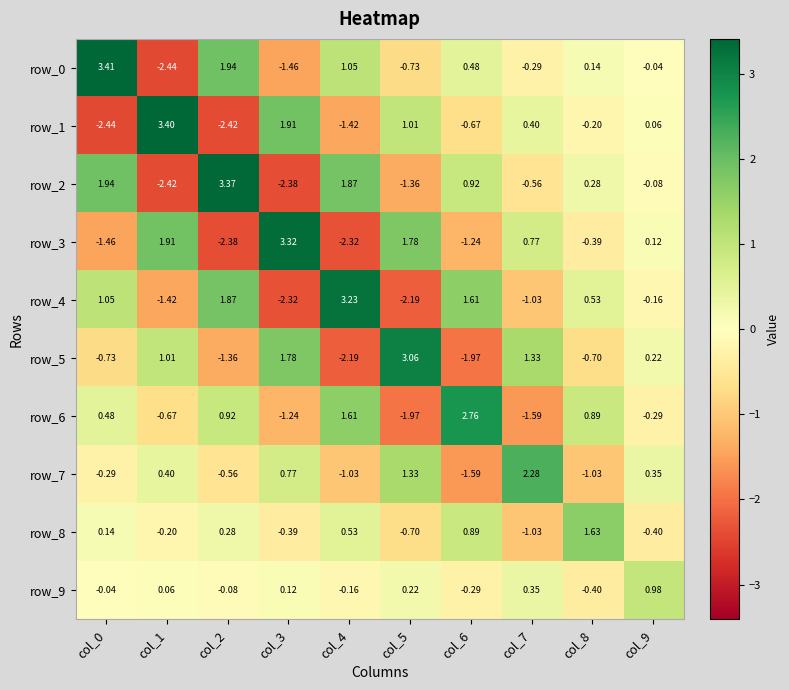

The value of row_9 at col_7 is 0.4. True or false?

True